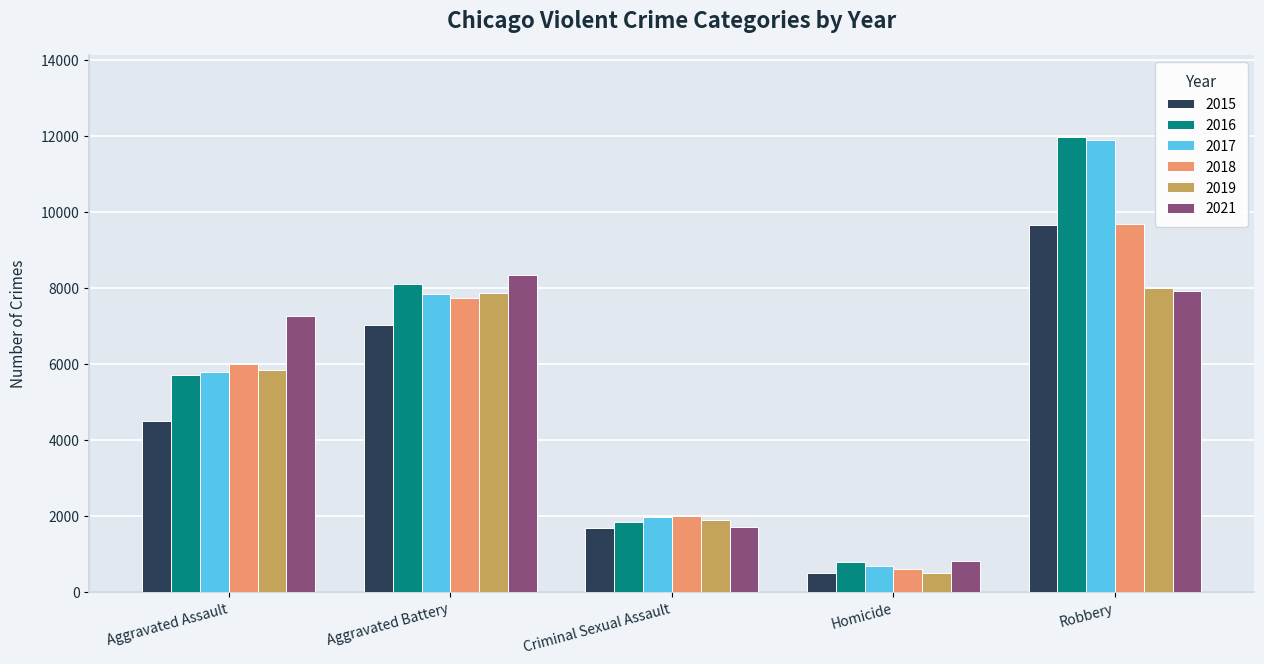

The value of 2019 at Criminal Sexual Assault is 745. True or false?

False